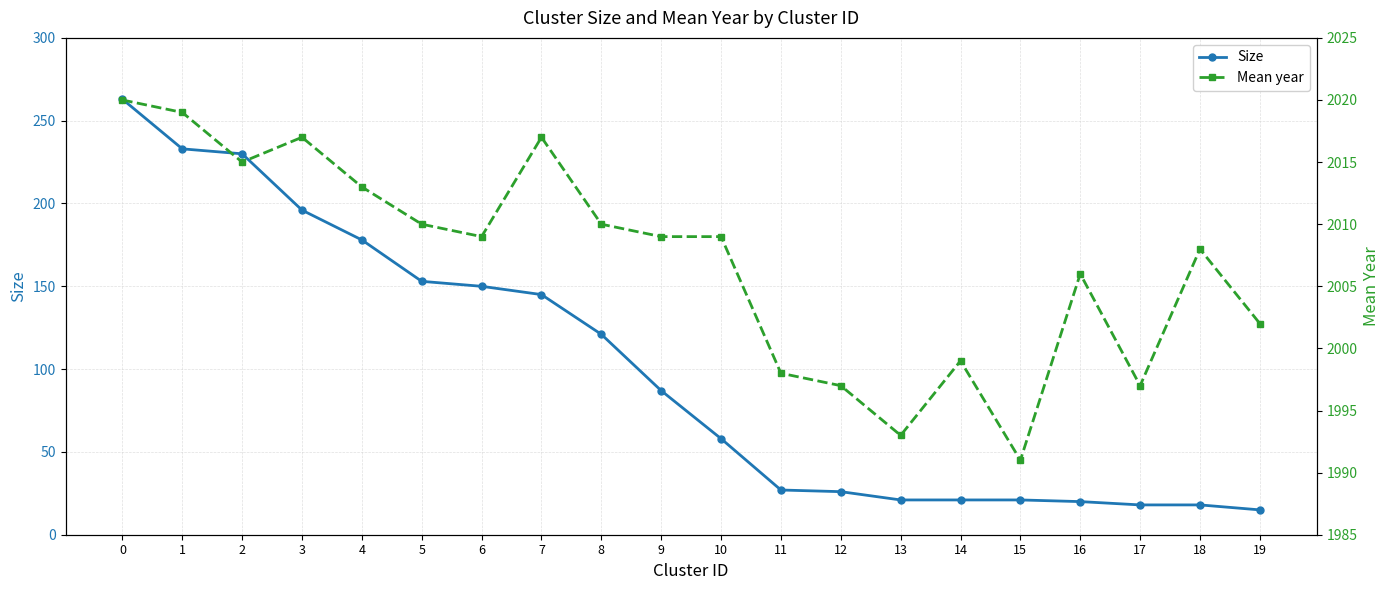

At which label is Size closest to 139?

7